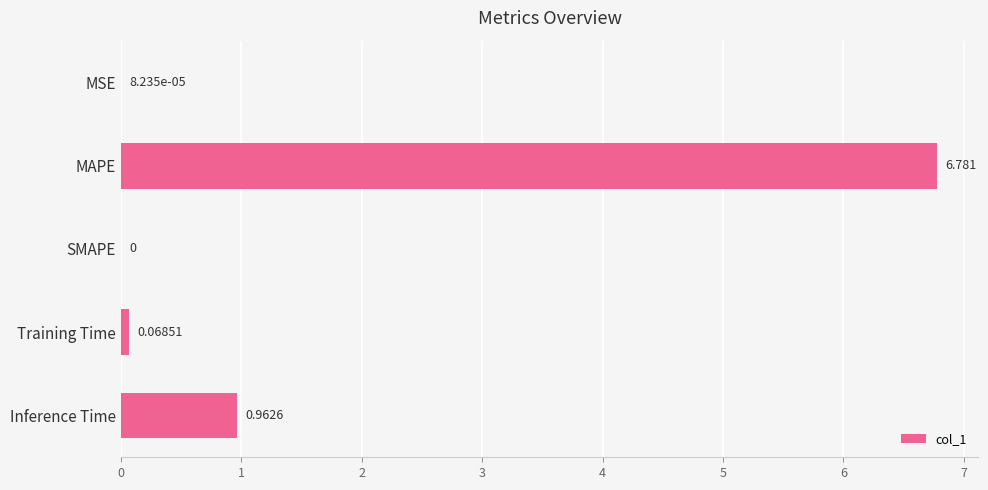

Which category has the highest value across all series?

MAPE